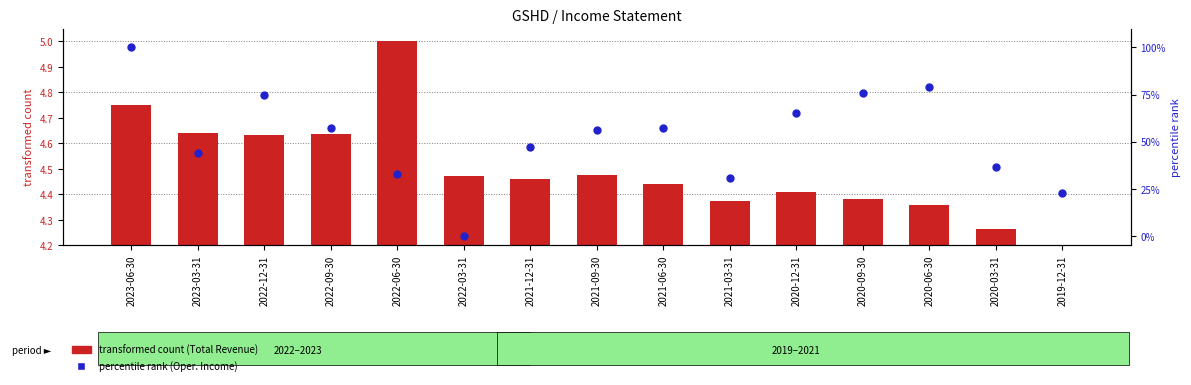

Which series has the largest total across all categories?

percentile rank within sample (Oper. Income)